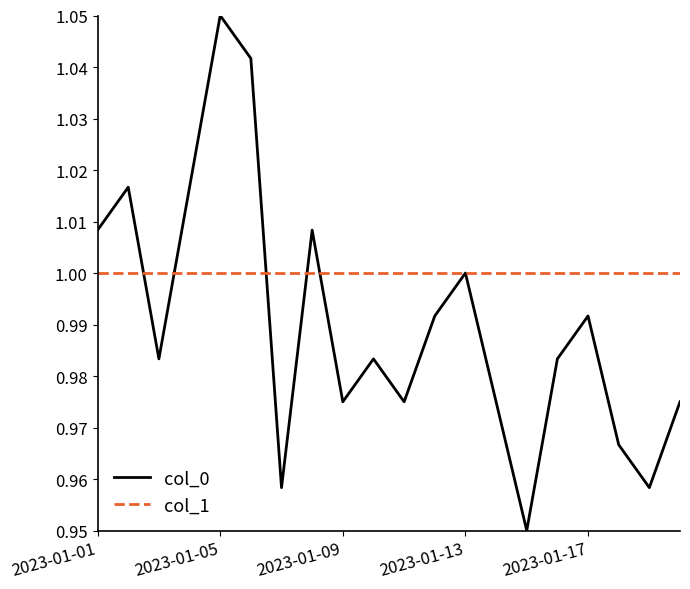

After their last crossing, which series has the higher values: col_0 or col_1?

col_1